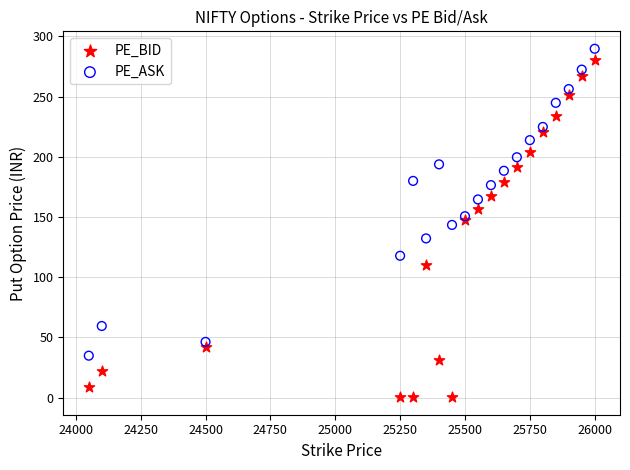

Which series has the widest spread of Y values?

PE_BID